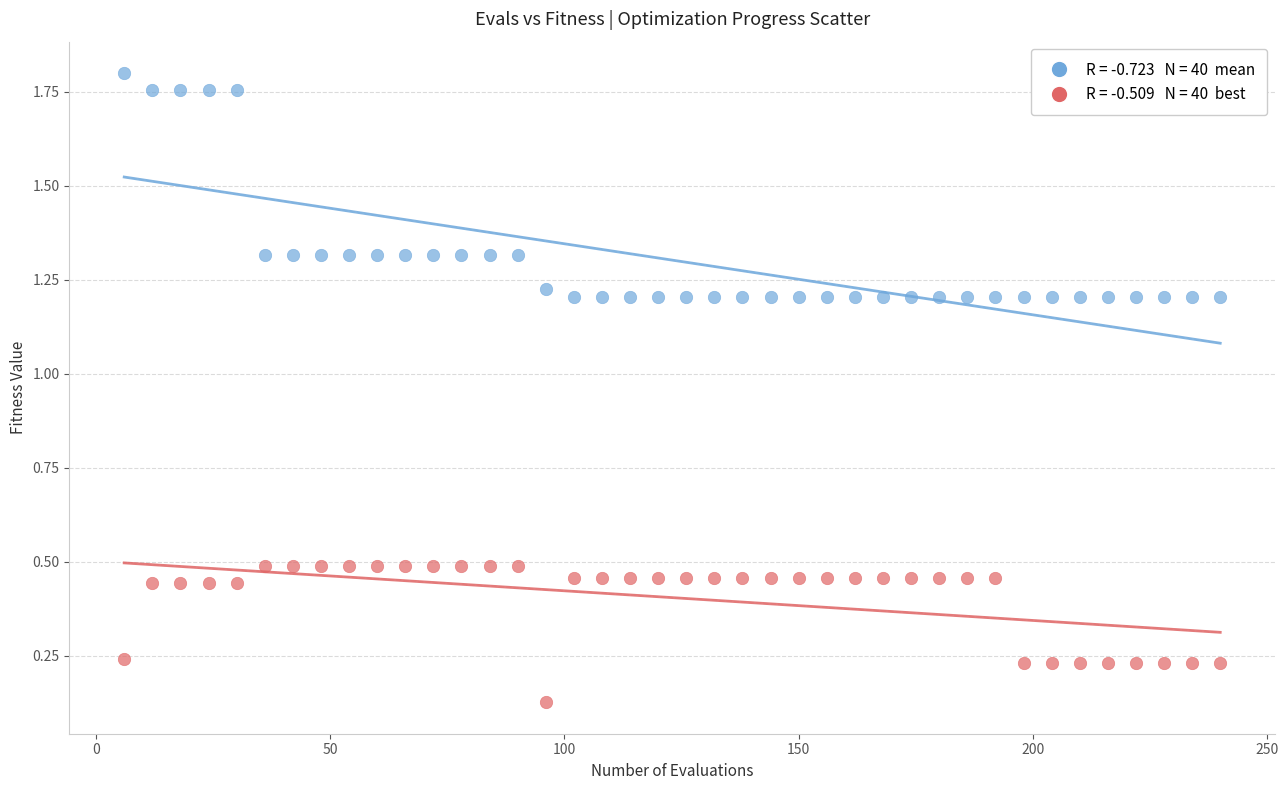

Across all data points, what is the range of Y values (max minus min)?

1.7